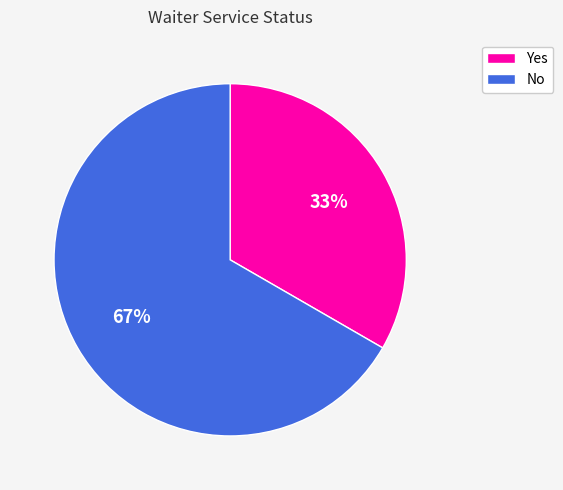

Is the sum of Yes and No greater than half?

Yes